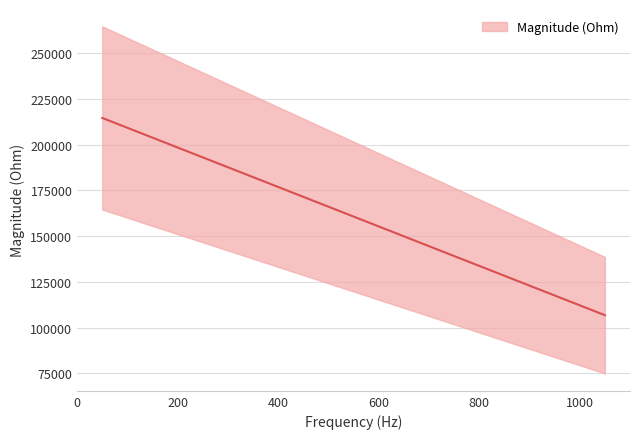

How many data points does each series have?

11